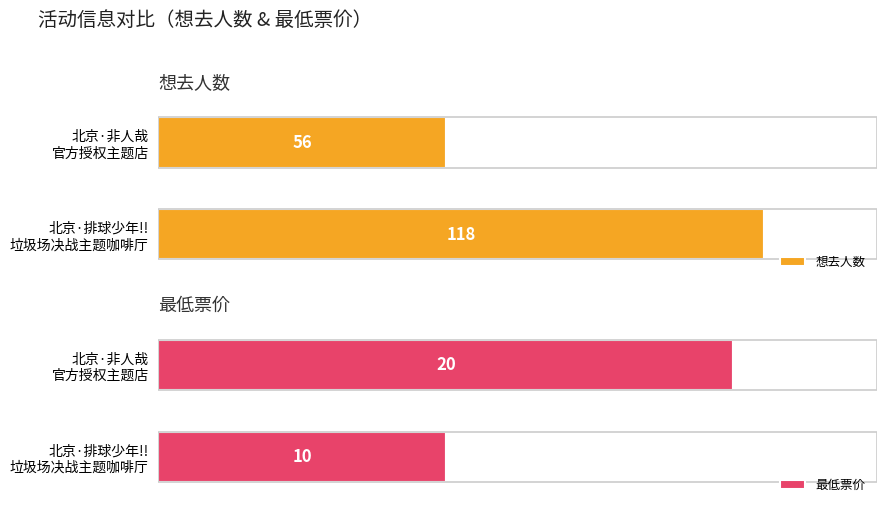

Rank the series at 北京·非人哉官方授权主题店 from highest to lowest value.

想去人数, 最低票价